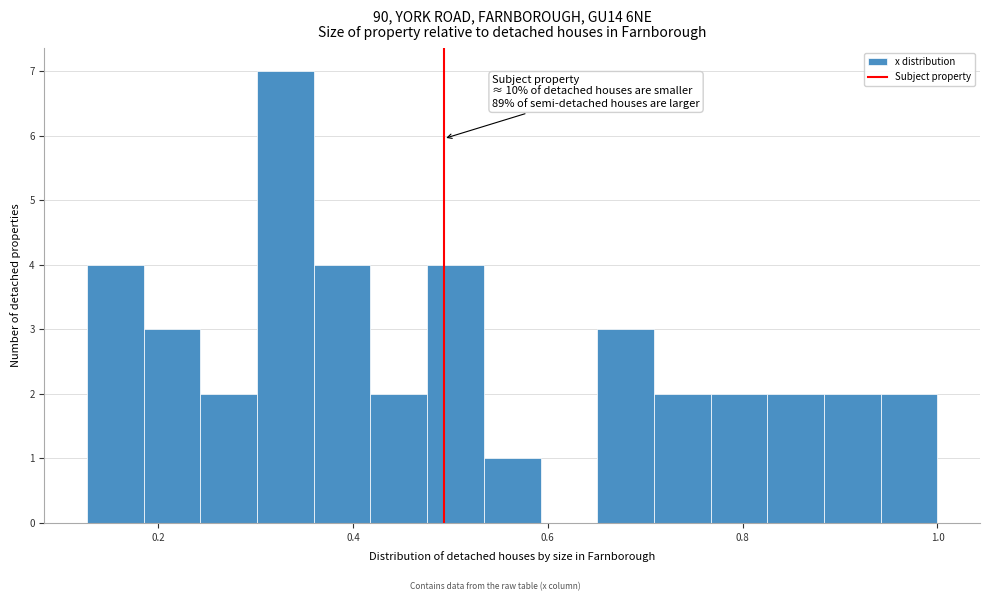

Around what value on the x-axis is the tallest bar? Give the approximate position of its centre, as read against the axis.

0.34